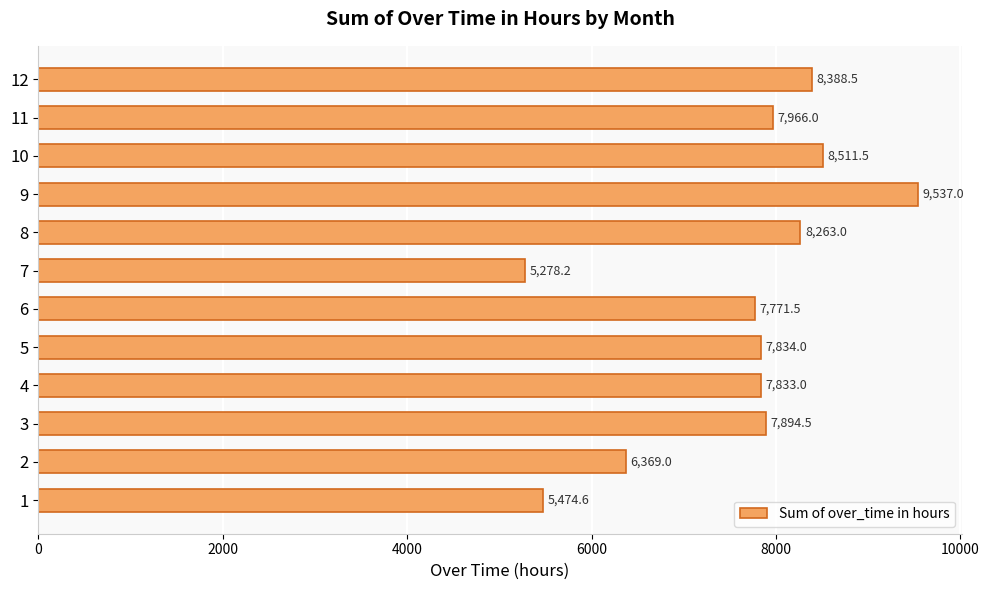

Rank the categories by value from highest to lowest.

9, 10, 12, 8, 11, 3, 5, 4, 6, 2, 1, 7